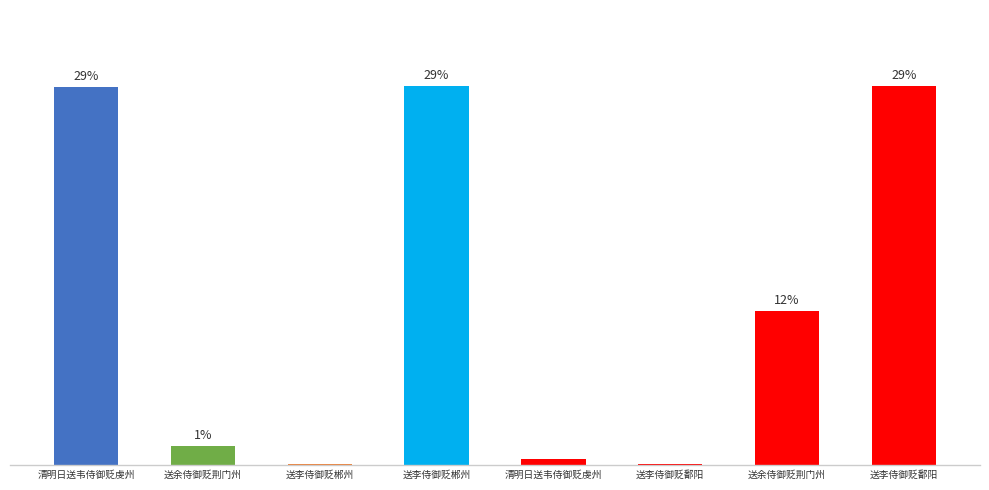

Reading left to right, list all the values displayed in this chart.

28.7	1.5	0.1	28.7	0.5	0.1	11.7	28.7